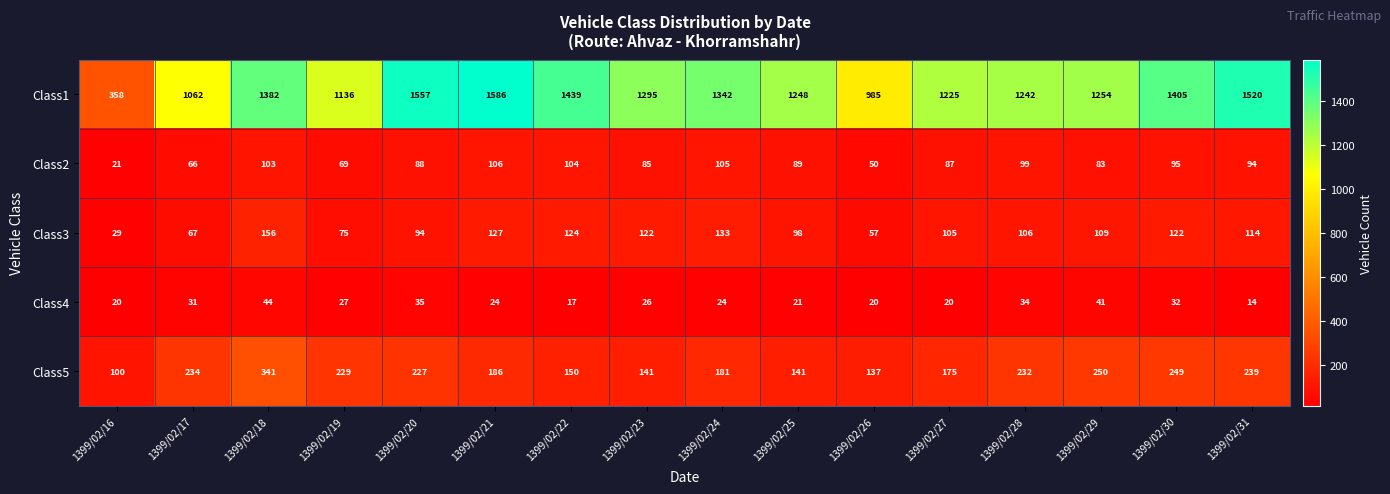

At 1399/02/28, list the series in order from smallest to largest.

Class4, Class2, Class3, Class5, Class1